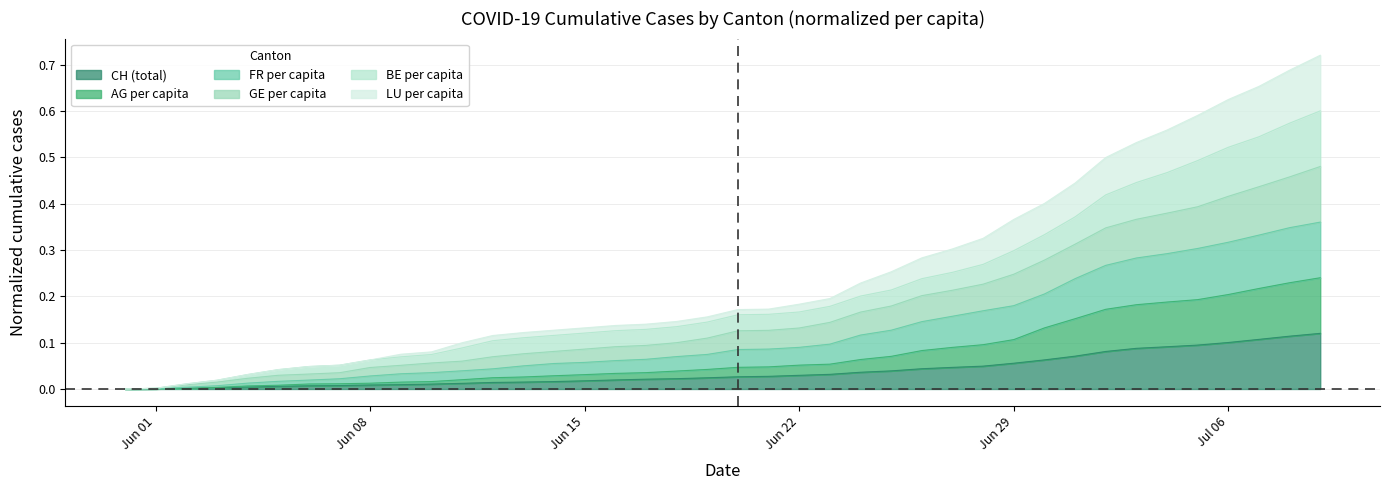

What are all the series names shown in the legend?

CH (total), AG per capita, FR per capita, GE per capita, BE per capita, LU per capita